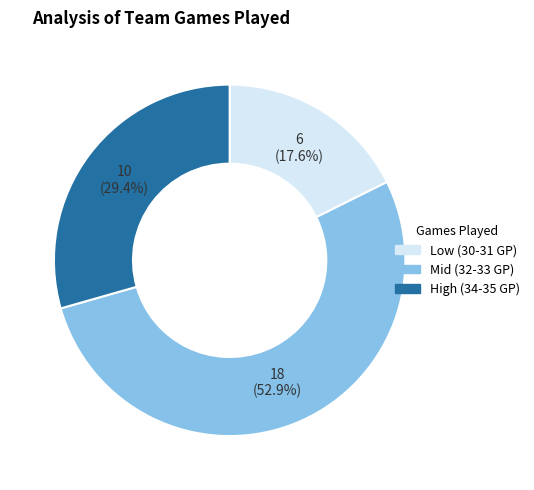

Does any single category account for the majority?

Yes